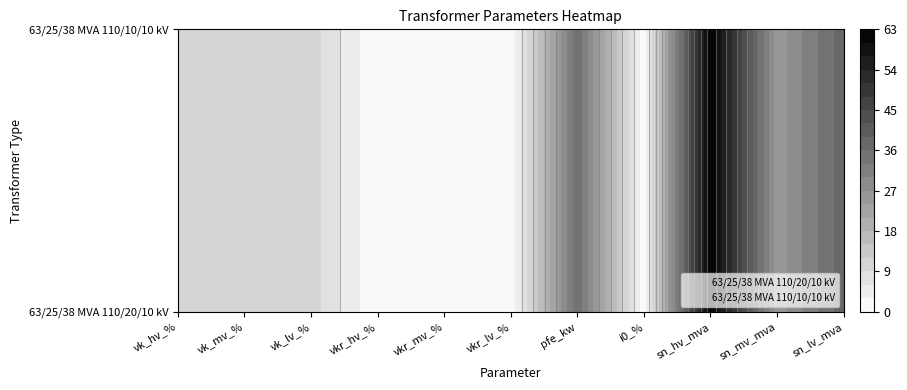

What is the smallest value displayed?

0.3